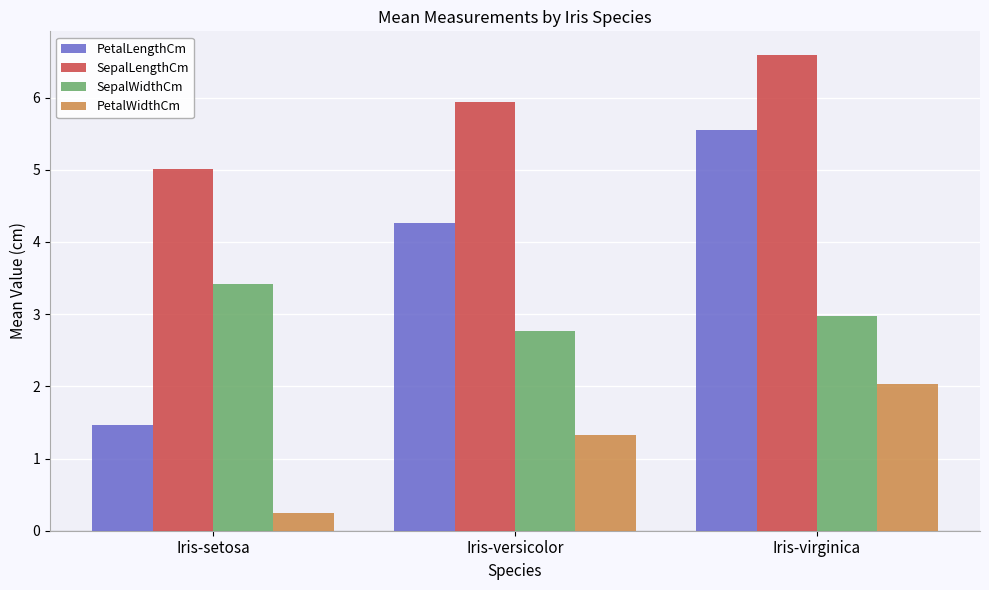

True or false: PetalLengthCm has a value of 4.3 at Iris-versicolor.

True